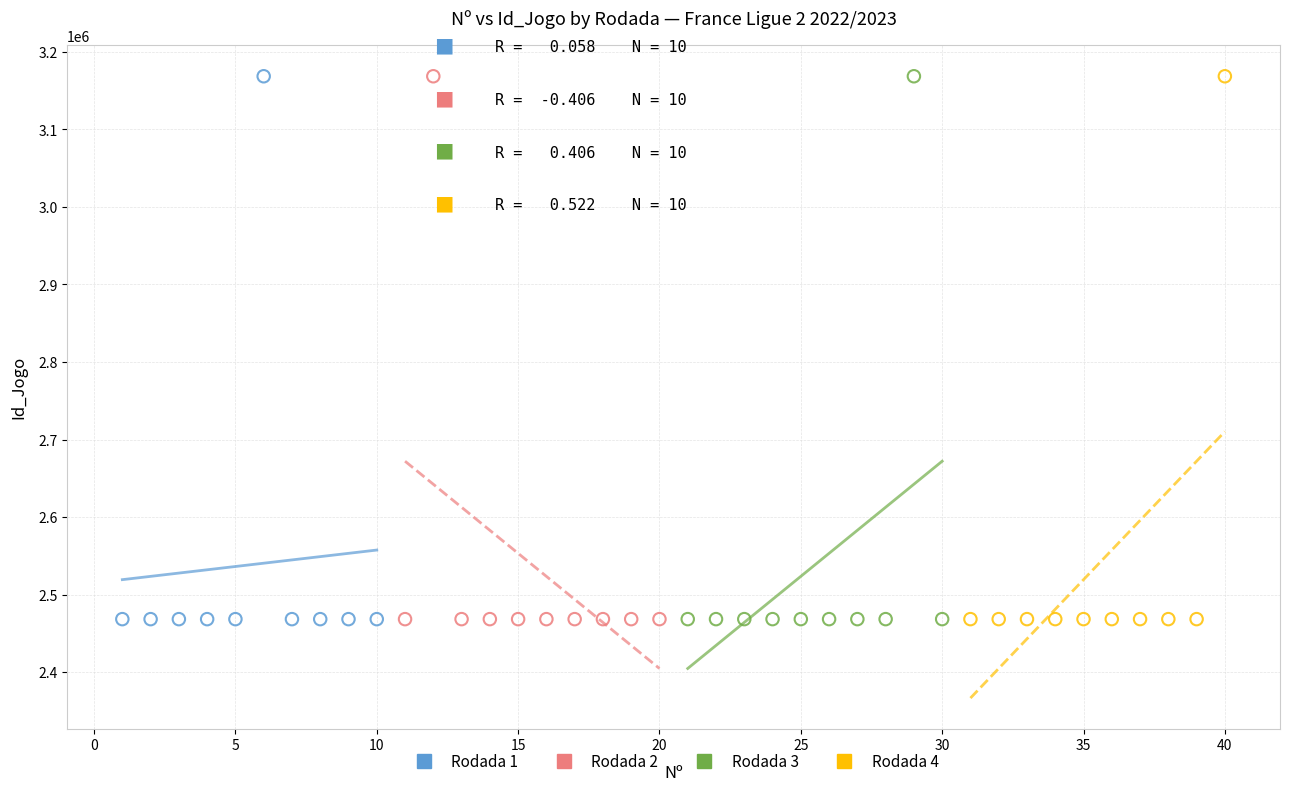

What are all the series names shown in the legend?

Rodada 1, Rodada 2, Rodada 3, Rodada 4